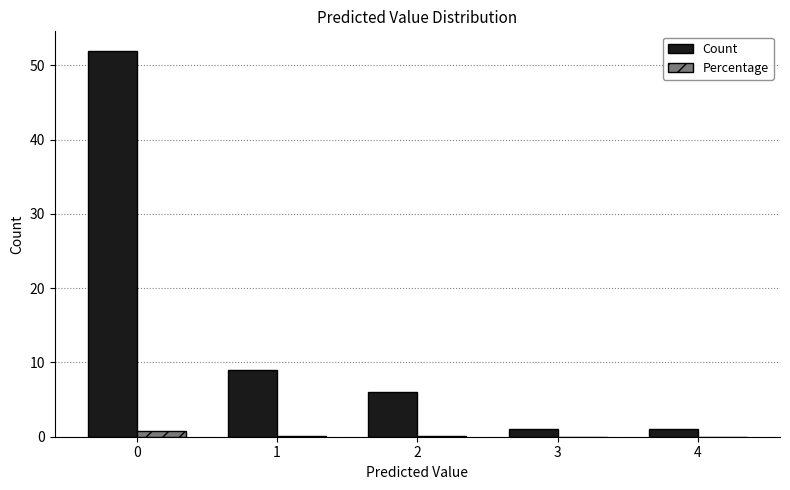

What are all the series names shown in the legend?

Count, Percentage